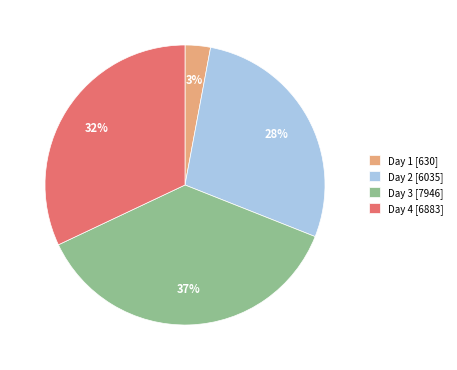

Is it true that Day 1 [630] is 3% of the pie?

True